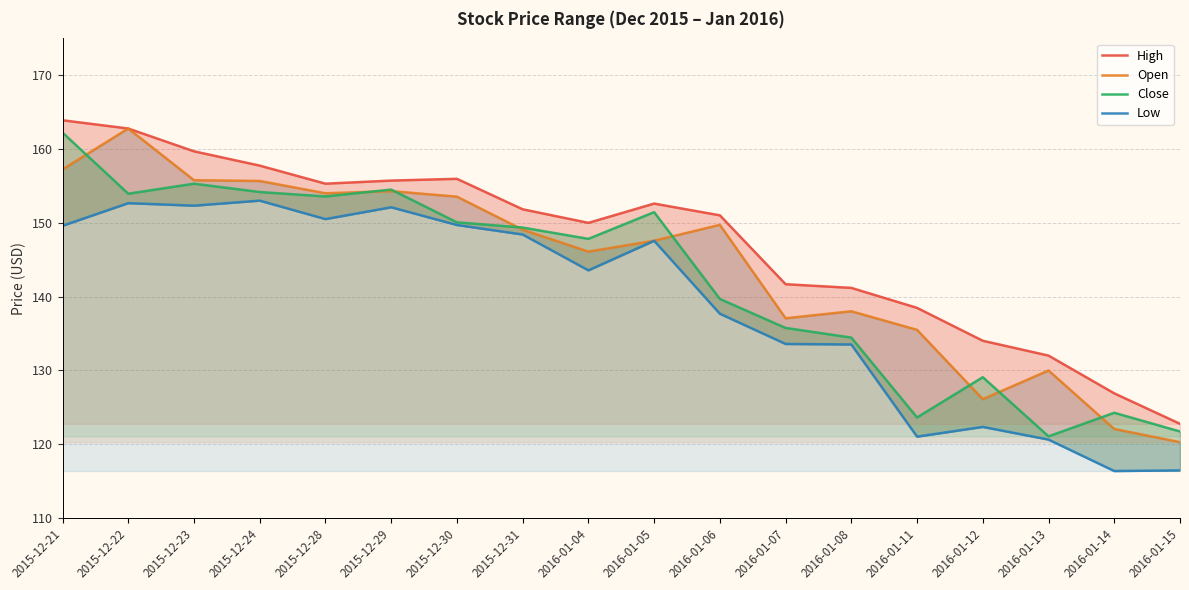

Reading left to right, list all the values displayed in this chart.

High: 163.9	162.8	159.7	157.8	155.3	155.7	156.0	151.8	150.0	152.6	151.0	141.7	141.2	138.5	134.0	132.0	126.9	122.7
Open: 157.2	162.8	155.8	155.7	154.0	154.3	153.5	149.1	146.1	147.6	149.7	137.1	138.0	135.5	126.1	130.0	122.0	120.2
Close: 162.2	153.9	155.3	154.2	153.6	154.5	150.1	149.4	147.8	151.4	139.7	135.7	134.4	123.6	129.1	121.0	124.2	121.7
Low: 149.6	152.7	152.3	153.0	150.5	152.1	149.7	148.4	143.6	147.6	137.7	133.6	133.5	121.0	122.3	120.6	116.3	116.4